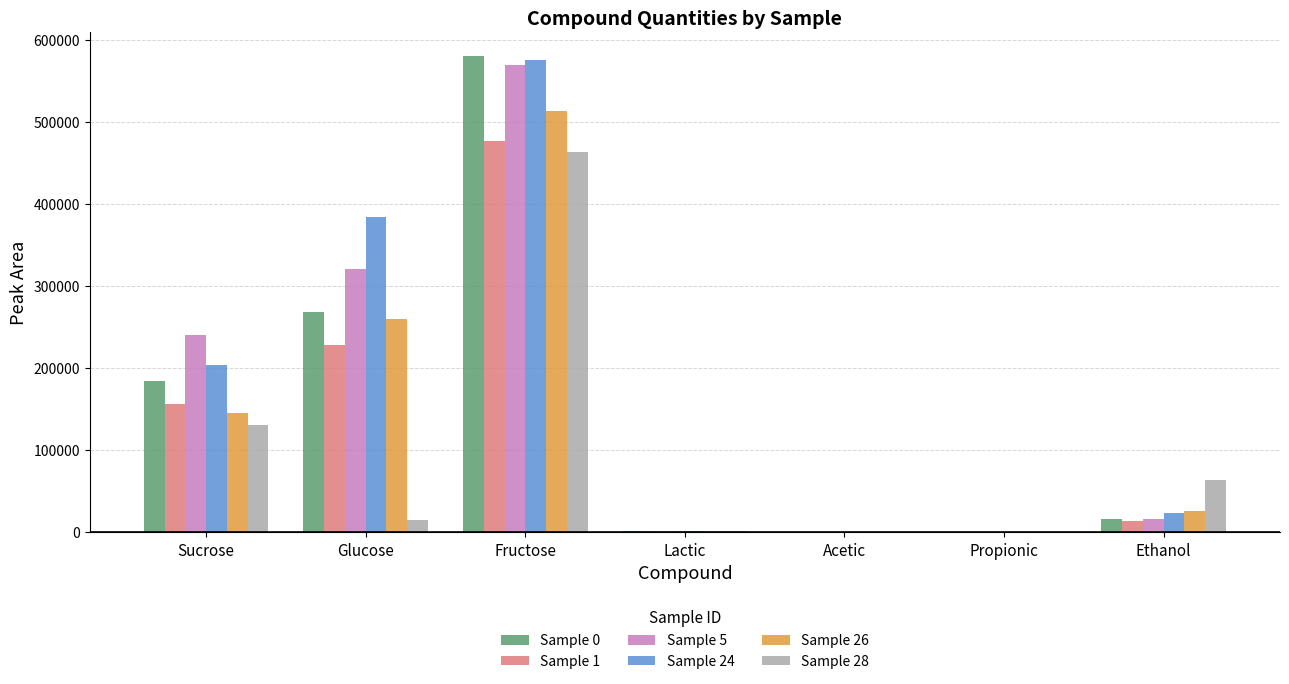

Between Glucose and Propionic, which series saw the biggest shift?

Sample 24